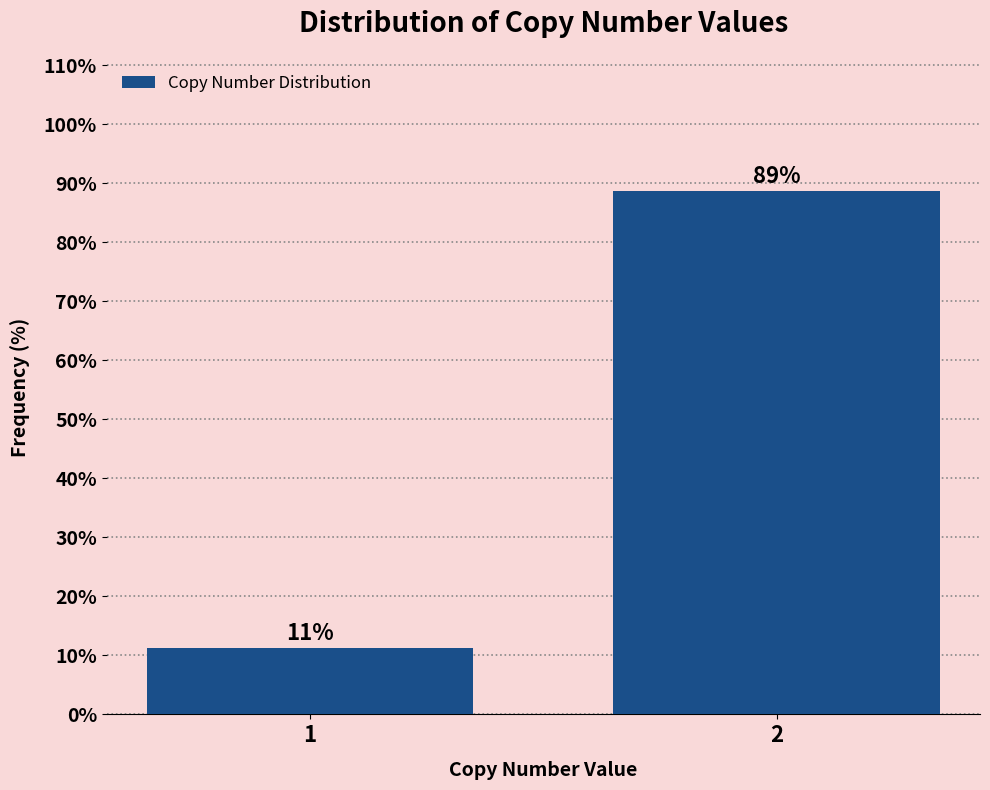

What is the maximum value shown in the chart?

88.8